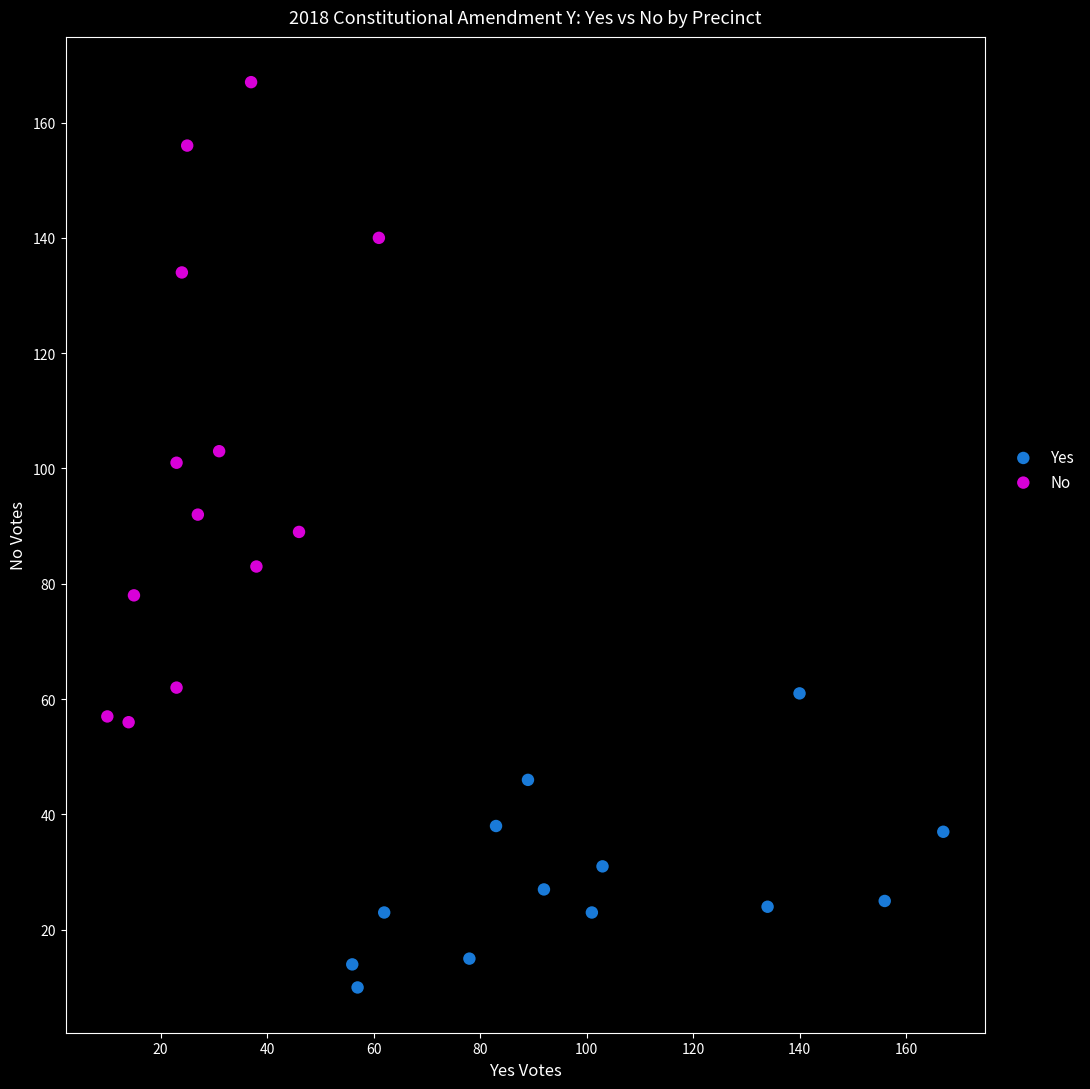

Which series contains the highest Y value?

No